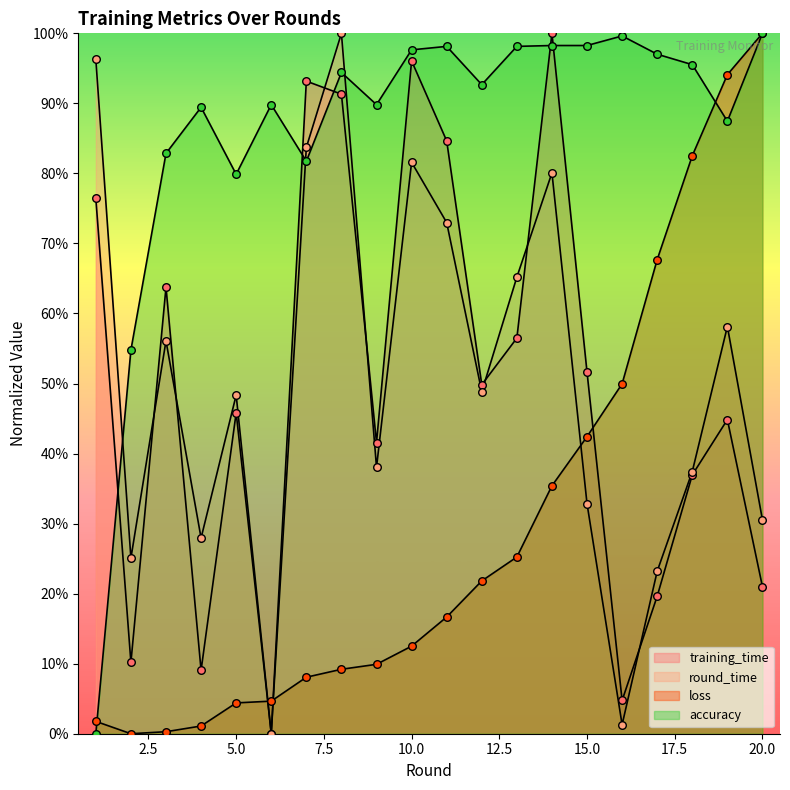

Which series has the largest total across all categories?

accuracy